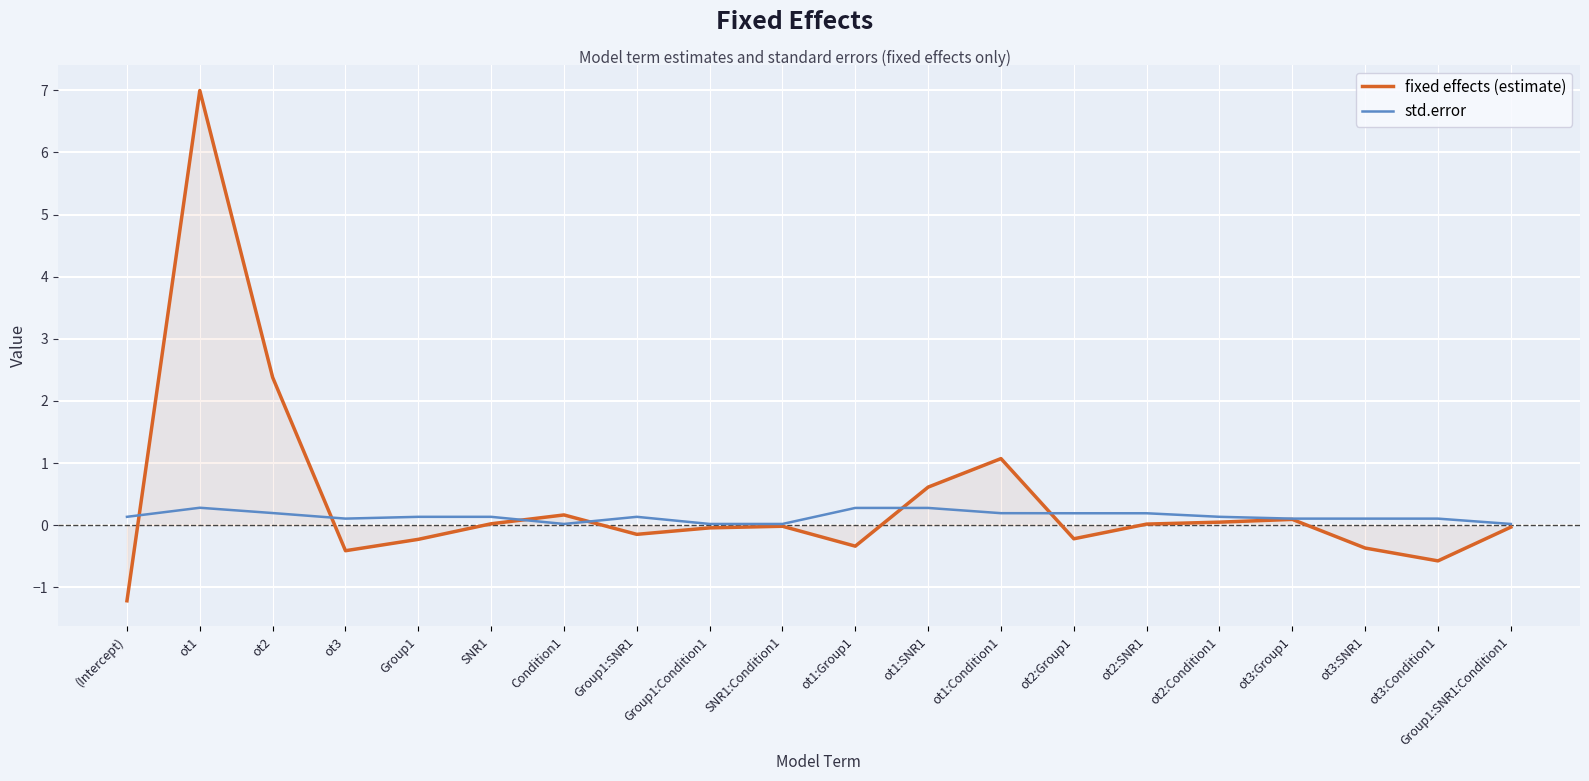

Between which two adjacent categories do std.error and fixed effects (estimate) first intersect?

(Intercept) and ot1